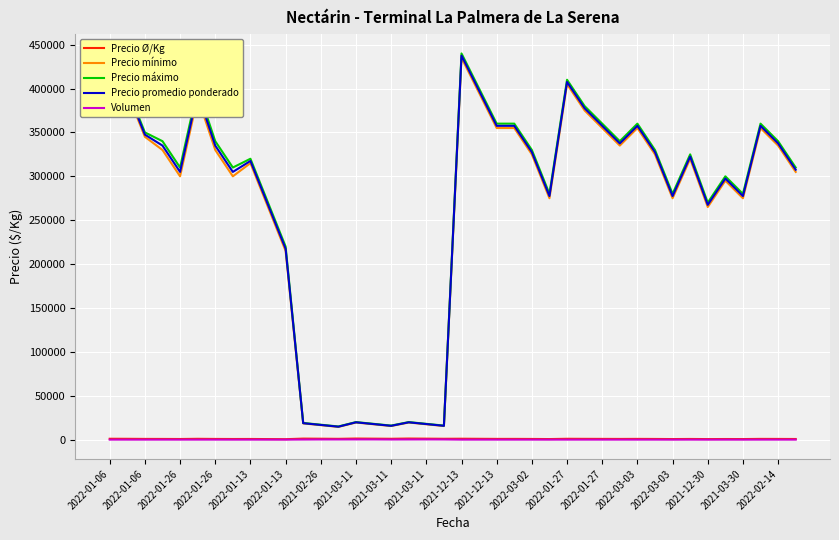

True or false: Precio Ø/Kg and Precio promedio ponderado cross at least once.

False